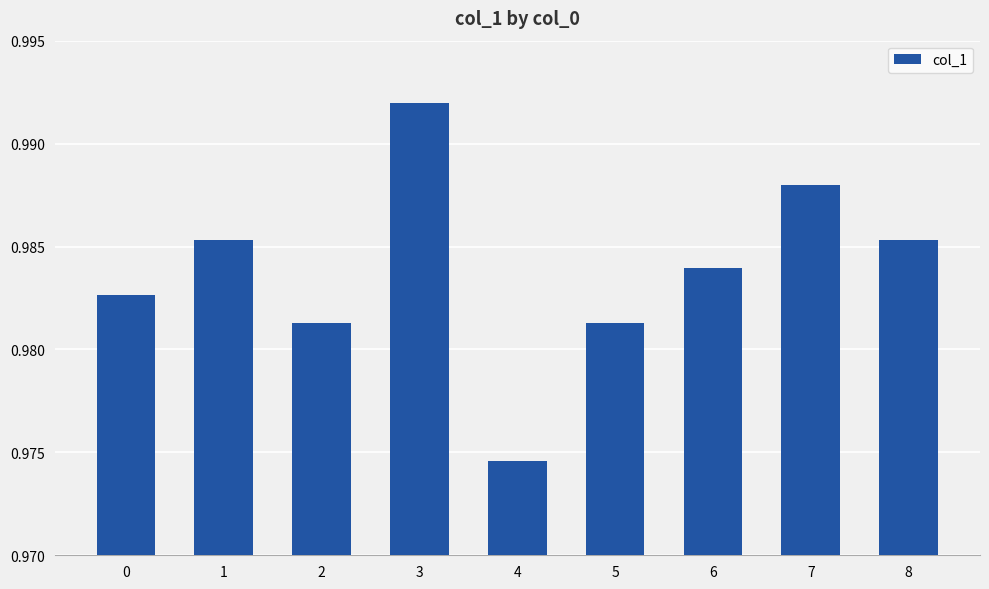

The chart shows a value of 1.4 at 6. True or false?

False